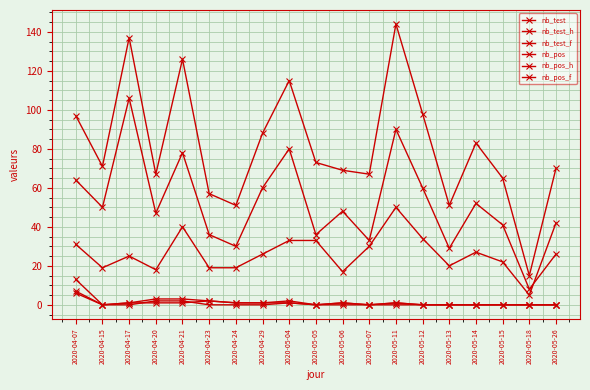

Reading right to left, what are all the values shown in this chart?

nb_test: 70	15	65	83	51	98	144	67	69	73	115	88	51	57	126	67	137	71	97
nb_test_h: 42	5	22	27	20	34	50	30	17	33	33	26	19	19	40	18	25	19	31
nb_test_f: 26	8	41	52	29	60	90	33	48	36	80	60	30	36	78	47	106	50	64
nb_pos: 0	0	0	0	0	0	1	0	1	0	2	1	1	2	3	3	1	0	13
nb_pos_h: 0	0	0	0	0	0	0	0	0	0	1	0	0	0	2	2	0	0	6
nb_pos_f: 0	0	0	0	0	0	1	0	1	0	1	1	1	2	1	1	1	0	7